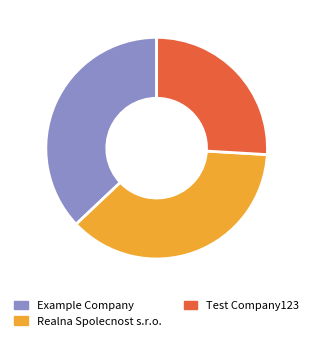

Approximately how many times larger is the value at Realna Spolecnost s.r.o. compared to Test Company123?

1.4